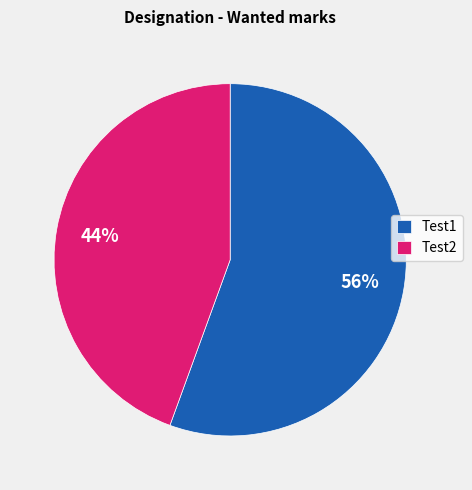

True or false: Test2 accounts for 44% of the total.

True